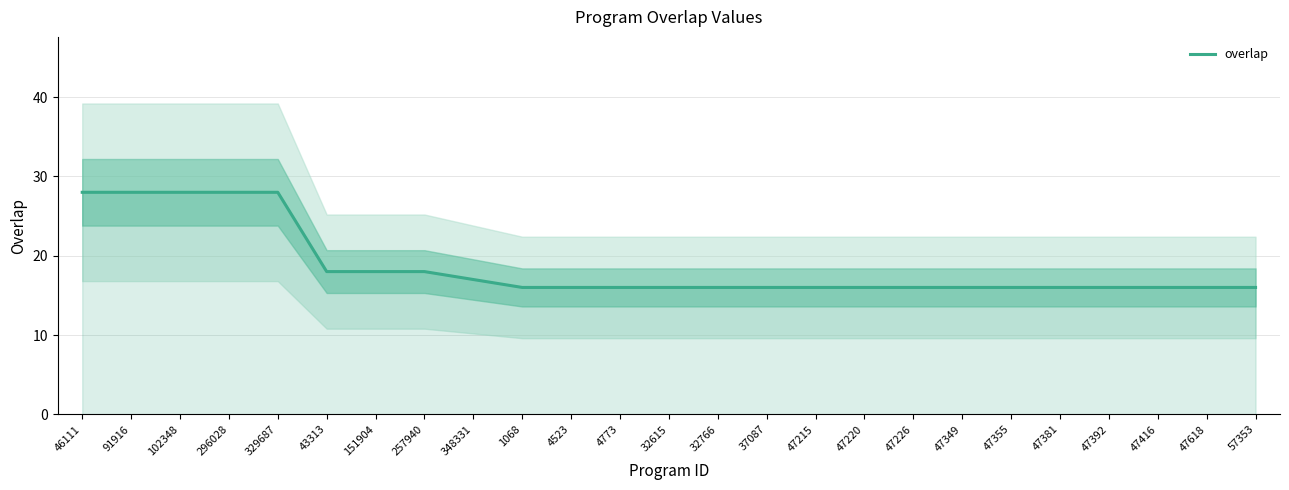

Rank the categories by value from highest to lowest.

46111, 91916, 102348, 296028, 329687, 43313, 151904, 257940, 348331, 1068, 4523, 4773, 32615, 32766, 37087, 47215, 47220, 47226, 47349, 47355, 47381, 47392, 47416, 47618, 57353